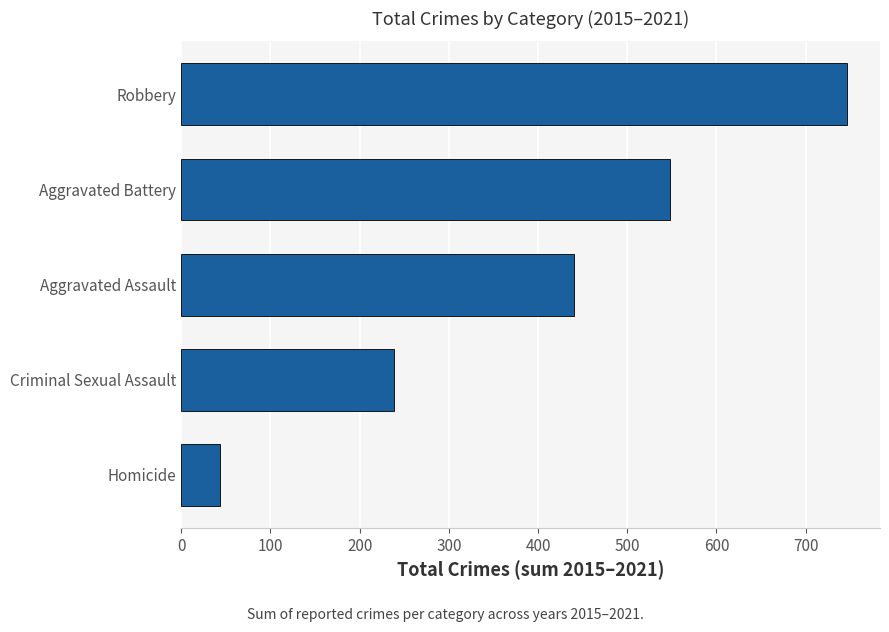

Reading top to bottom, what are all the values shown in this chart?

746	548	440	239	44